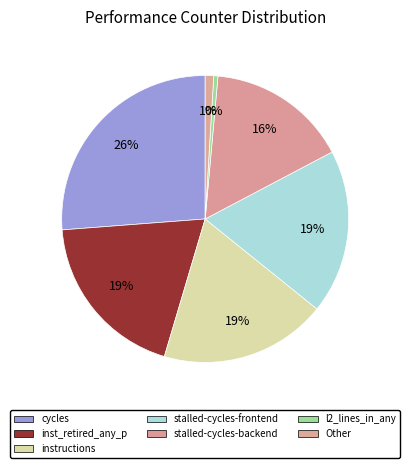

Count the number of slices in the pie.

7